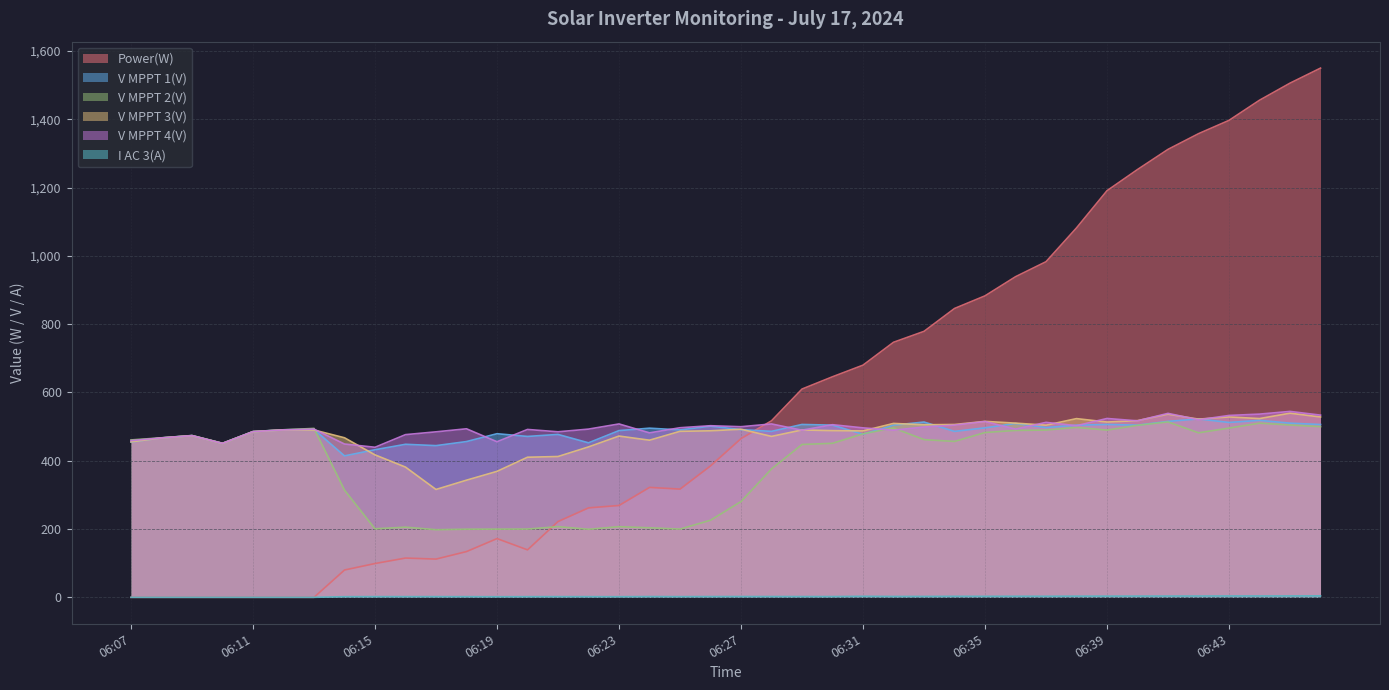

What is the total value across all series at 06:37?

2989.9